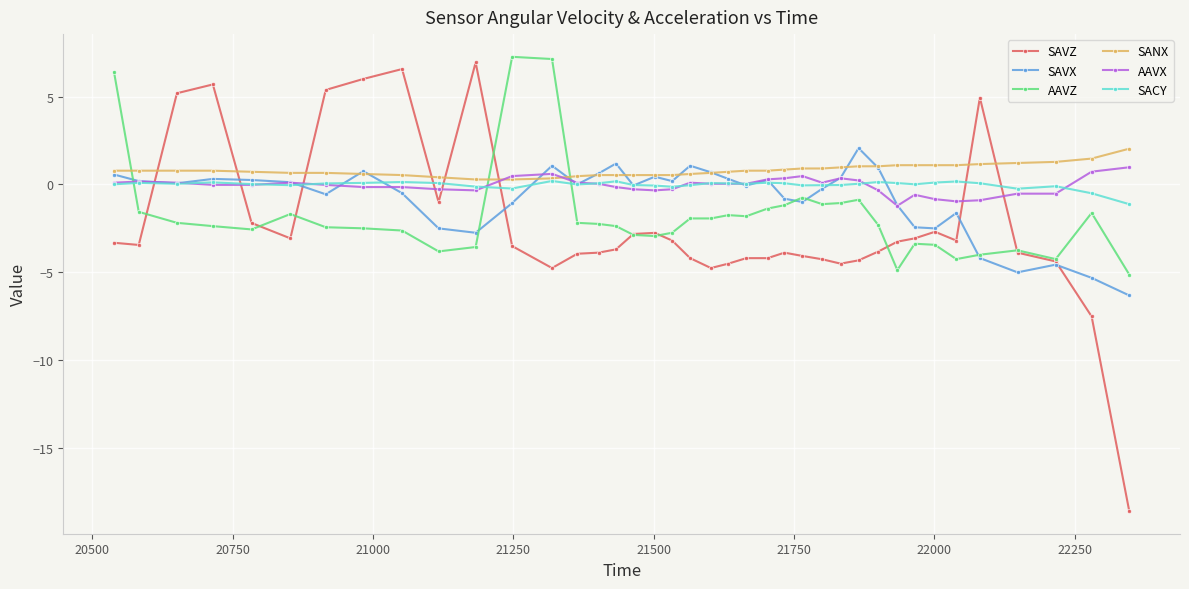

What is the average value of the SAVX series?

-0.8